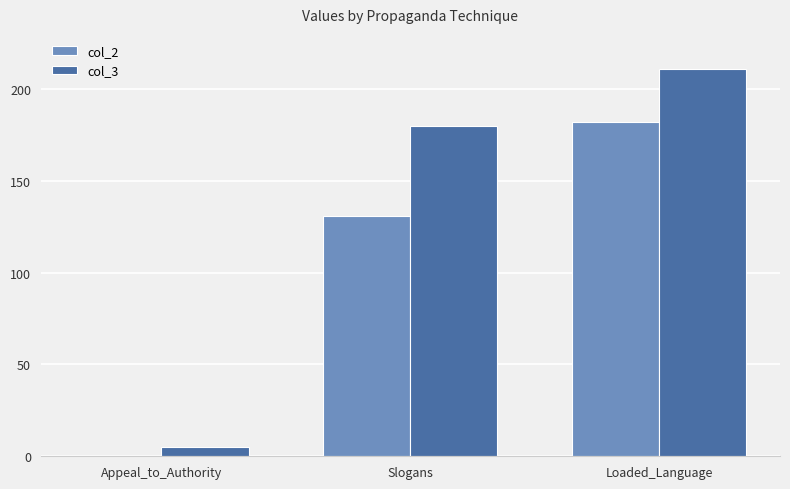

Read the col_3 value at Appeal_to_Authority.

5